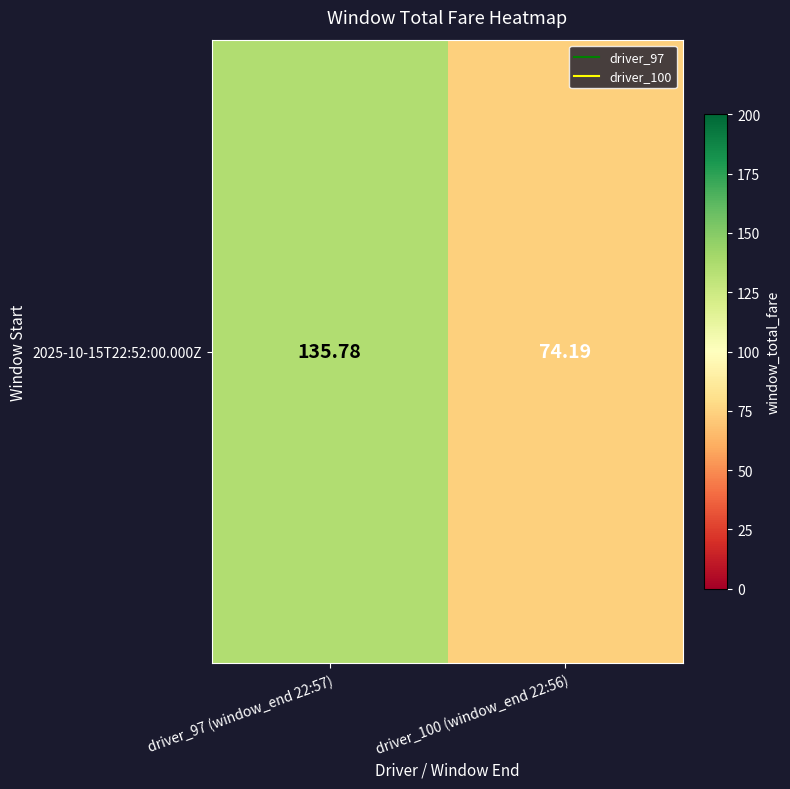

What is the difference between the maximum and minimum values?

61.6